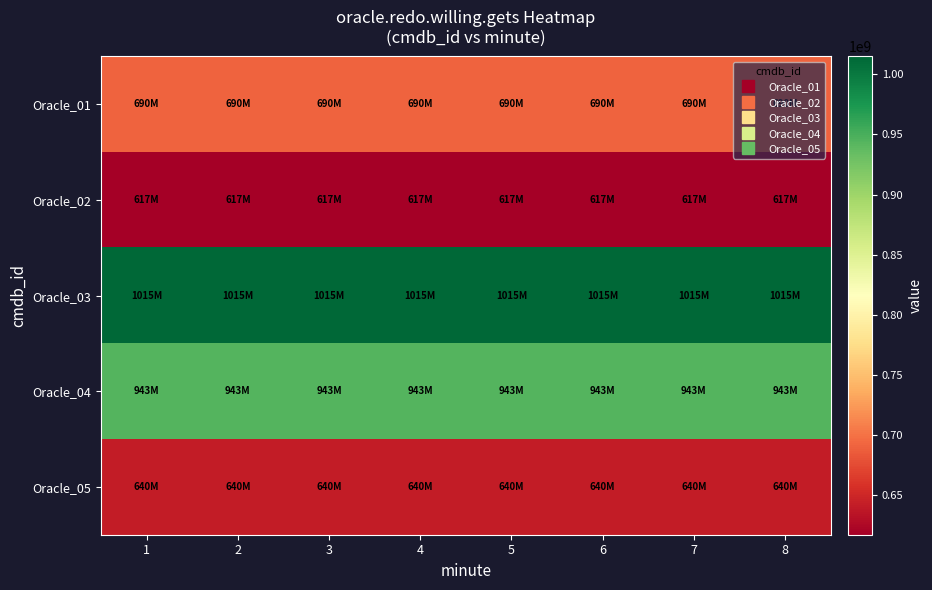

What is the spread (max minus min) of values at 6?

397872704